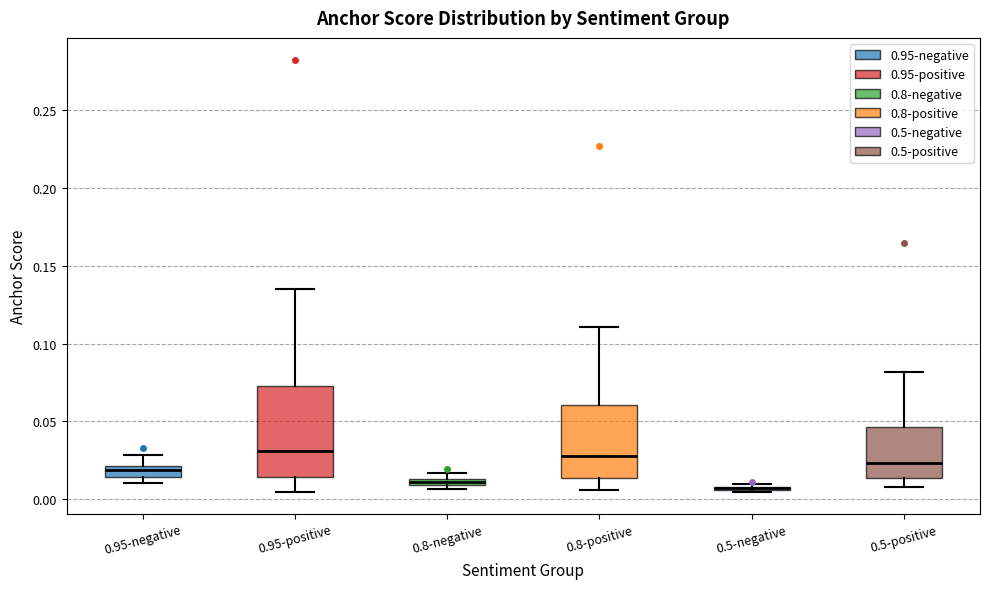

Where is the lower edge of the box for 0.8-positive on the y-axis? The values are not printed on the chart, so give them approximately, as read against the axis.

0.015